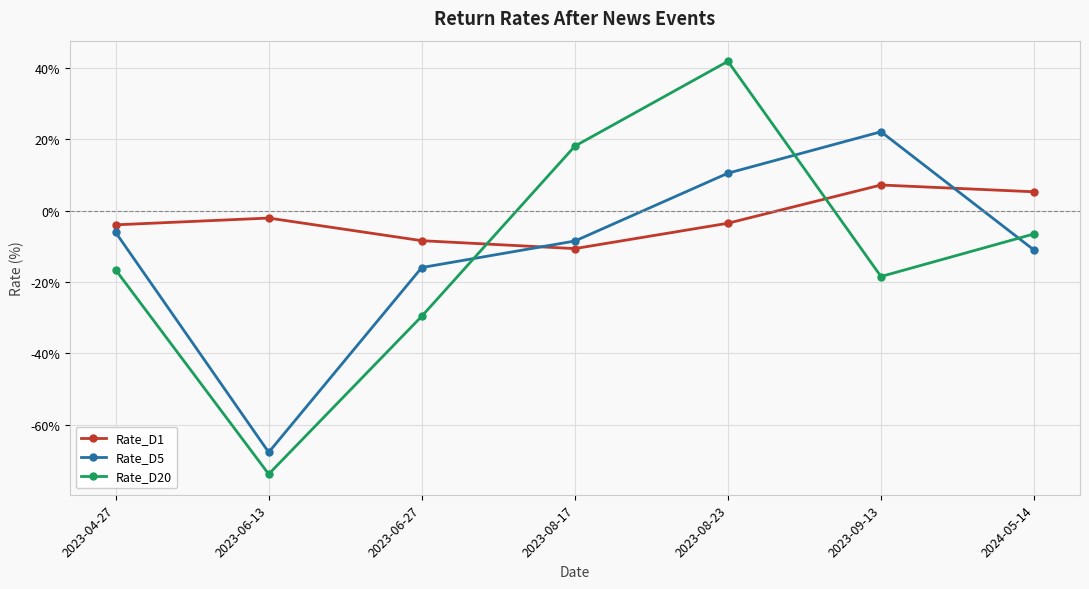

How many negative values does the Rate_D1 series have?

5